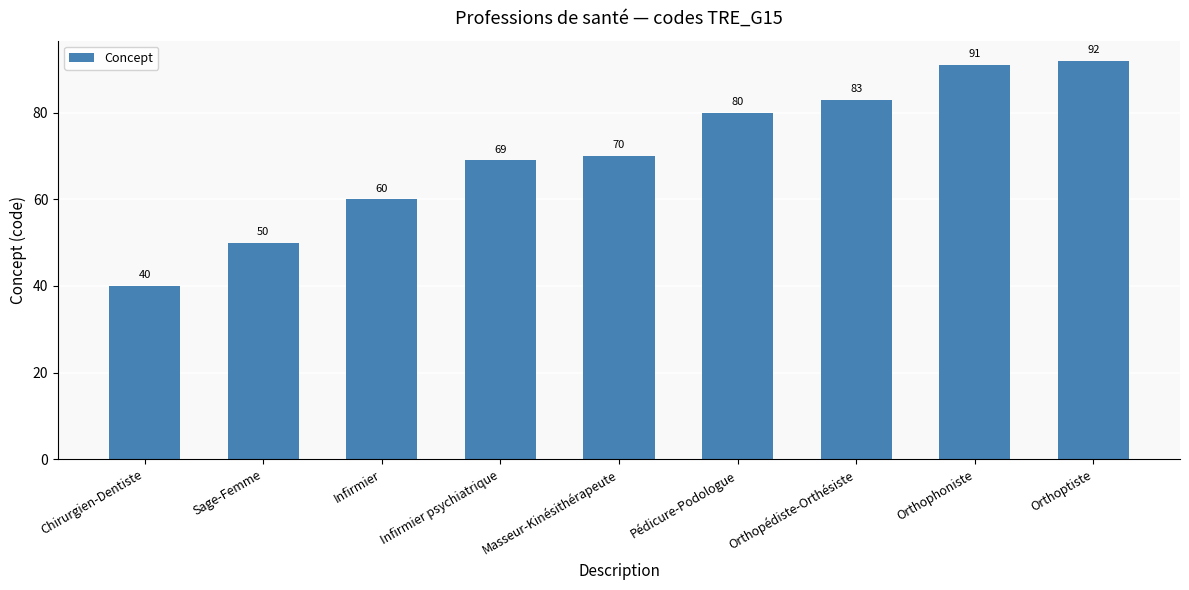

True or false: the data shows 143 at Pédicure-Podologue.

False